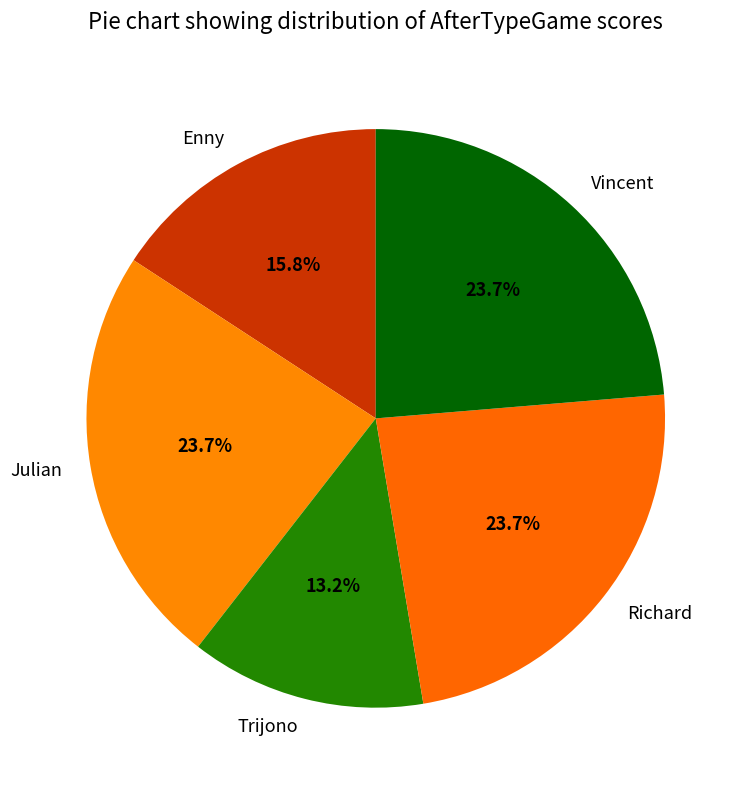

Which category has the smallest portion of the pie?

Trijono